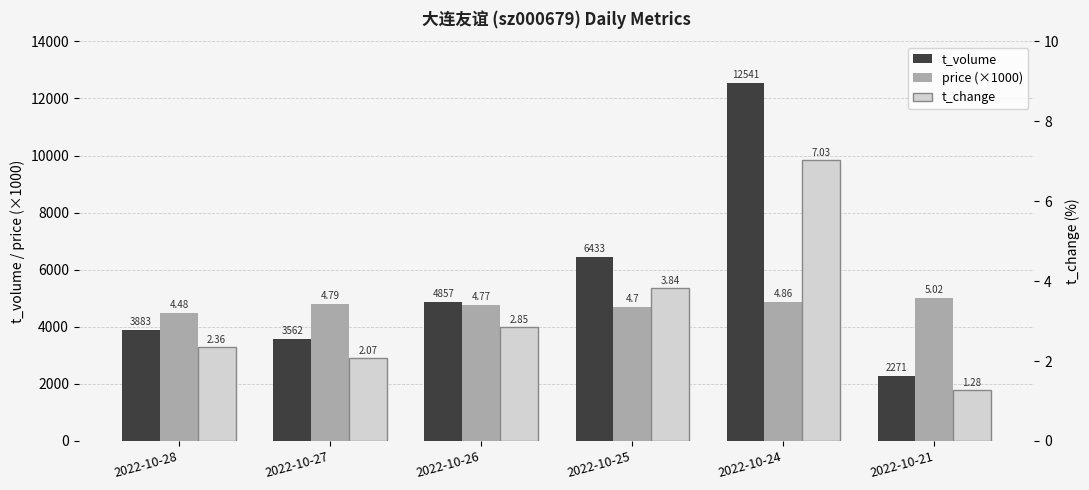

At which category is the sum across all series the highest?

2022-10-24